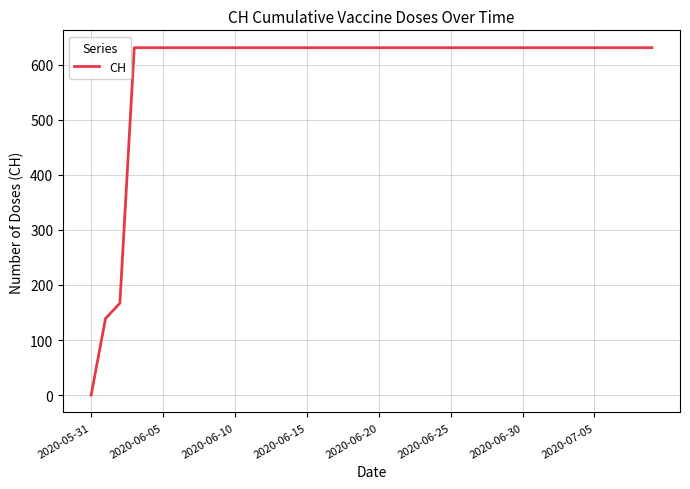

What is the difference between the maximum and minimum values?

631